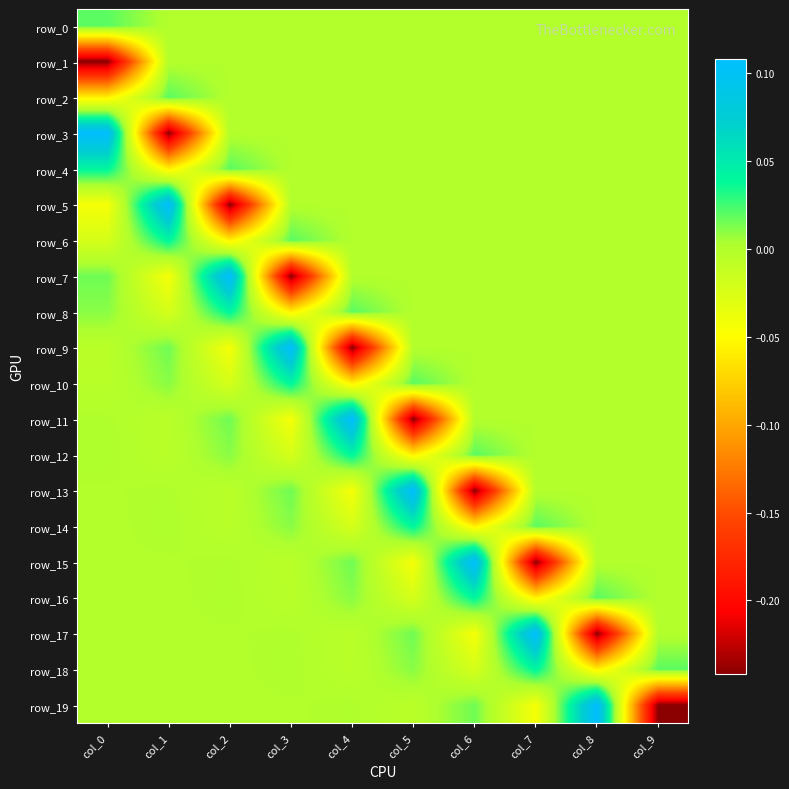

Reading left to right, extract all data points from this chart.

row_0: 0.0	0.0	0.0	0.0	0.0	0.0	0.0	0.0	0.0	0.0
row_1: -0.2	0.0	0.0	0.0	0.0	0.0	0.0	0.0	0.0	0.0
row_2: -0.1	0.0	0.0	0.0	0.0	0.0	0.0	0.0	0.0	0.0
row_3: 0.1	-0.2	0.0	0.0	0.0	0.0	0.0	0.0	0.0	0.0
row_4: 0.0	-0.1	0.0	0.0	0.0	0.0	0.0	0.0	0.0	0.0
row_5: -0.0	0.1	-0.2	0.0	0.0	0.0	0.0	0.0	0.0	0.0
row_6: -0.0	0.0	-0.1	0.0	0.0	0.0	0.0	0.0	0.0	0.0
row_7: 0.0	-0.0	0.1	-0.2	0.0	0.0	0.0	0.0	0.0	0.0
row_8: 0.0	-0.0	0.0	-0.1	0.0	0.0	0.0	0.0	0.0	0.0
row_9: -0.0	0.0	-0.0	0.1	-0.2	0.0	0.0	0.0	0.0	0.0
row_10: -0.0	0.0	-0.0	0.0	-0.1	0.0	0.0	0.0	0.0	0.0
row_11: 0.0	-0.0	0.0	-0.0	0.1	-0.2	0.0	0.0	0.0	0.0
row_12: 0.0	-0.0	0.0	-0.0	0.0	-0.1	0.0	0.0	0.0	0.0
row_13: -0.0	0.0	-0.0	0.0	-0.0	0.1	-0.2	0.0	0.0	0.0
row_14: -0.0	0.0	-0.0	0.0	-0.0	0.0	-0.1	0.0	0.0	0.0
row_15: -0.0	-0.0	0.0	-0.0	0.0	-0.0	0.1	-0.2	0.0	0.0
row_16: 0.0	-0.0	0.0	-0.0	0.0	-0.0	0.0	-0.1	0.0	0.0
row_17: 0.0	-0.0	-0.0	0.0	-0.0	0.0	-0.0	0.1	-0.2	0.0
row_18: -0.0	0.0	-0.0	0.0	-0.0	0.0	-0.0	0.0	-0.1	0.0
row_19: -0.0	0.0	-0.0	-0.0	0.0	-0.0	0.0	-0.0	0.1	-0.2